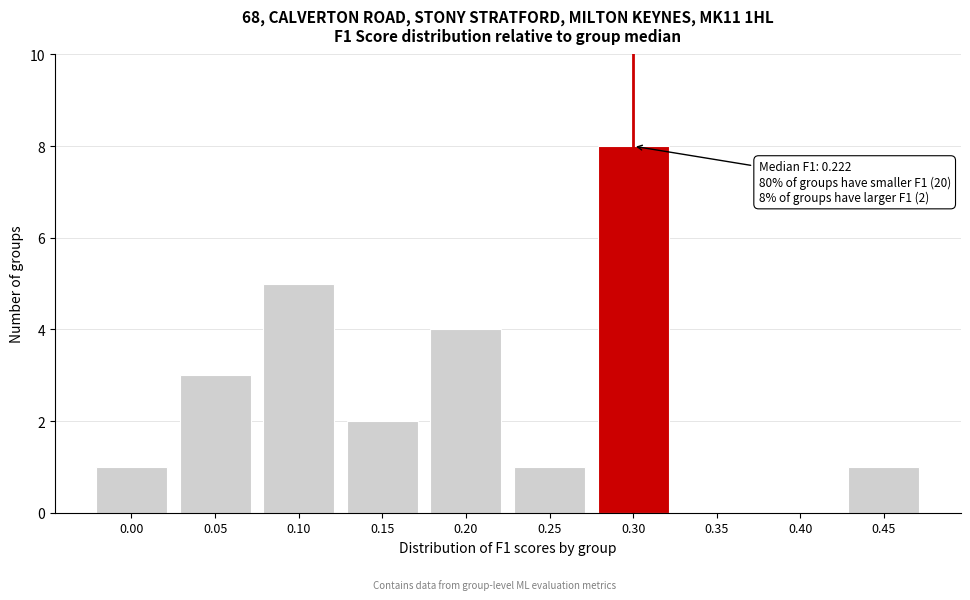

Reading right to left, extract all data points from this chart.

0.45=1	0.40=0	0.35=0	0.30=8	0.25=1	0.20=4	0.15=2	0.10=5	0.05=3	0.00=1